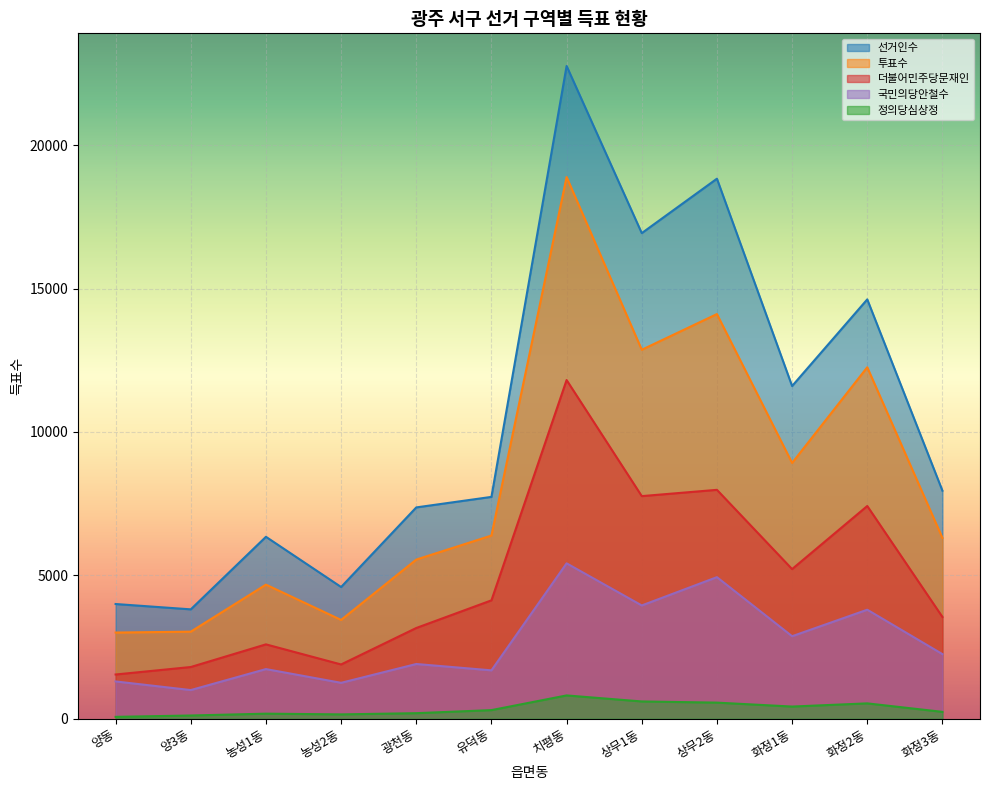

At which label is 투표수 closest to 10948?

화정2동